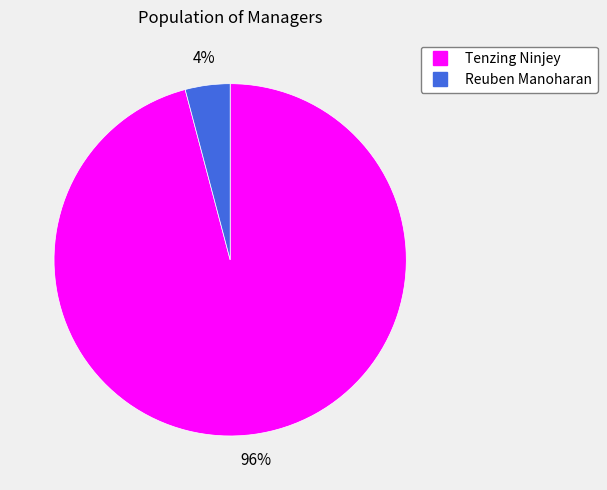

How many slices are in this pie chart?

2